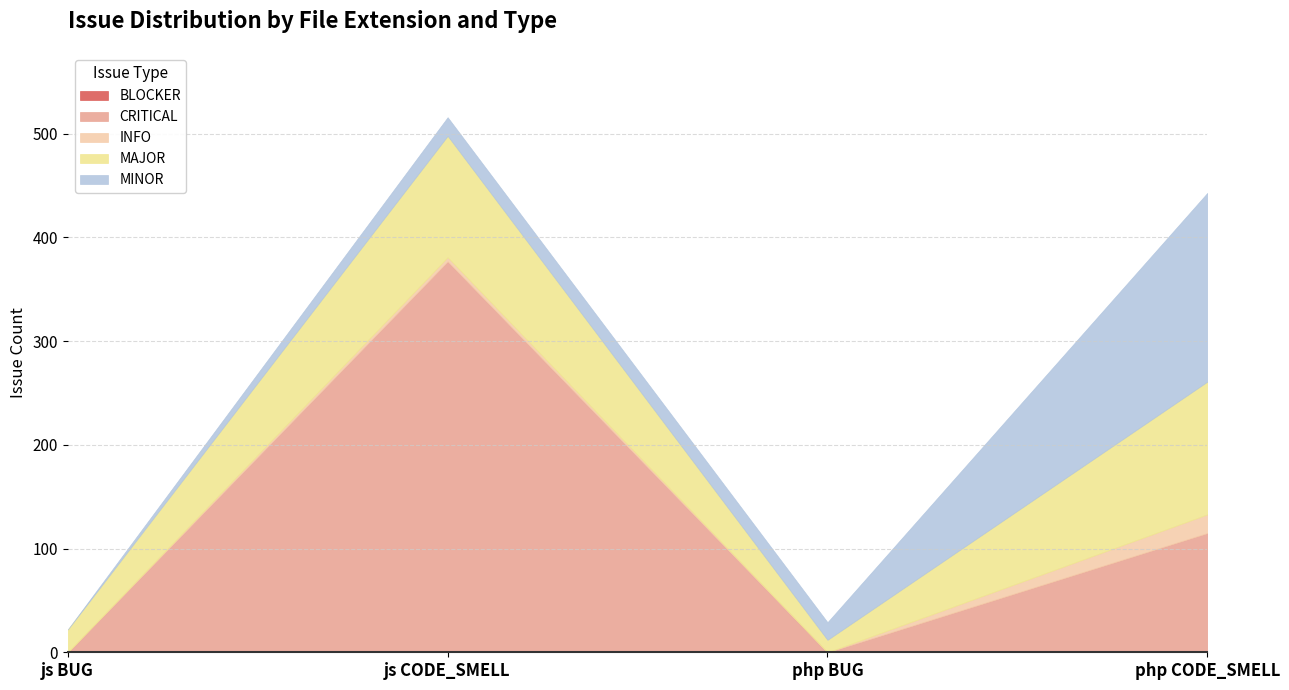

How many data points does each series have?

4